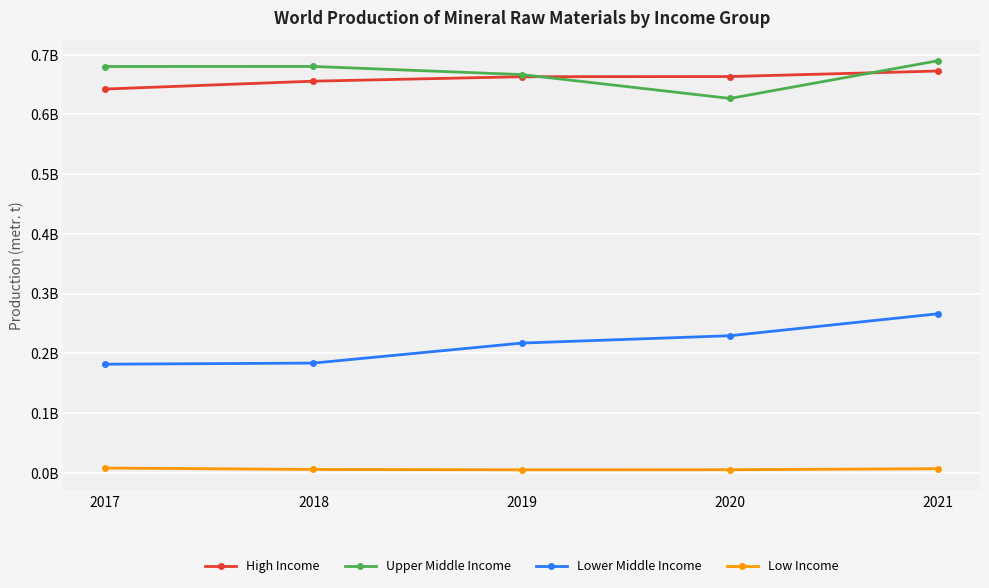

True or false: Lower Middle Income and Low Income cross at least once.

False